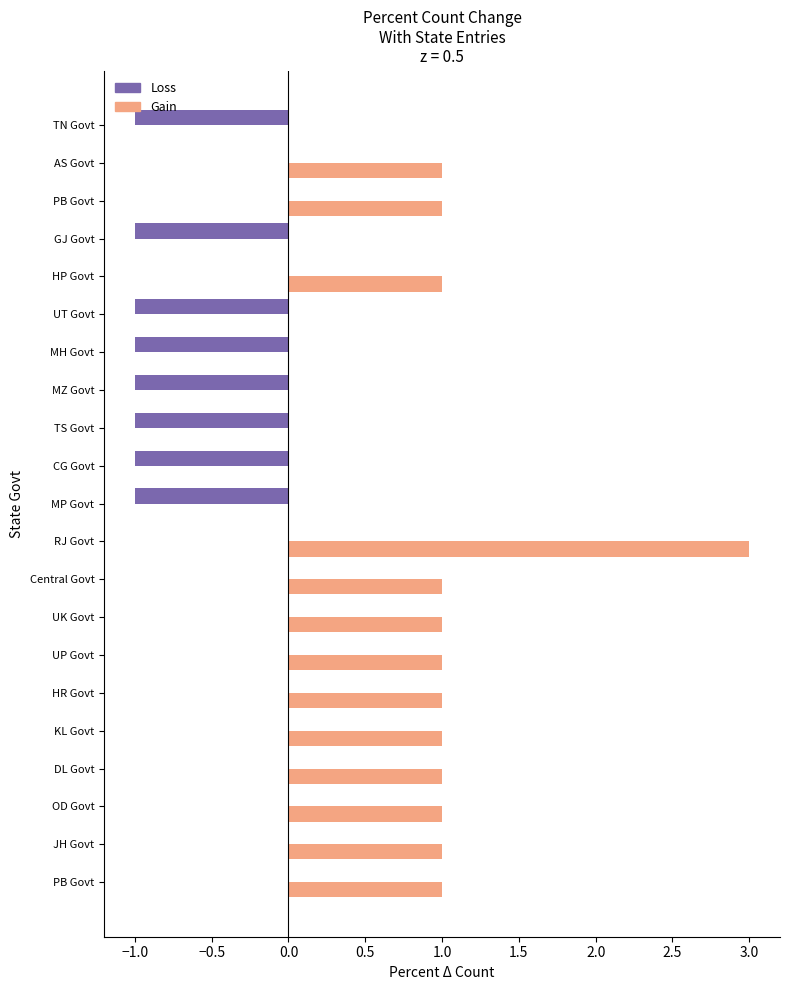

What are all the series names shown in the legend?

Loss, Gain